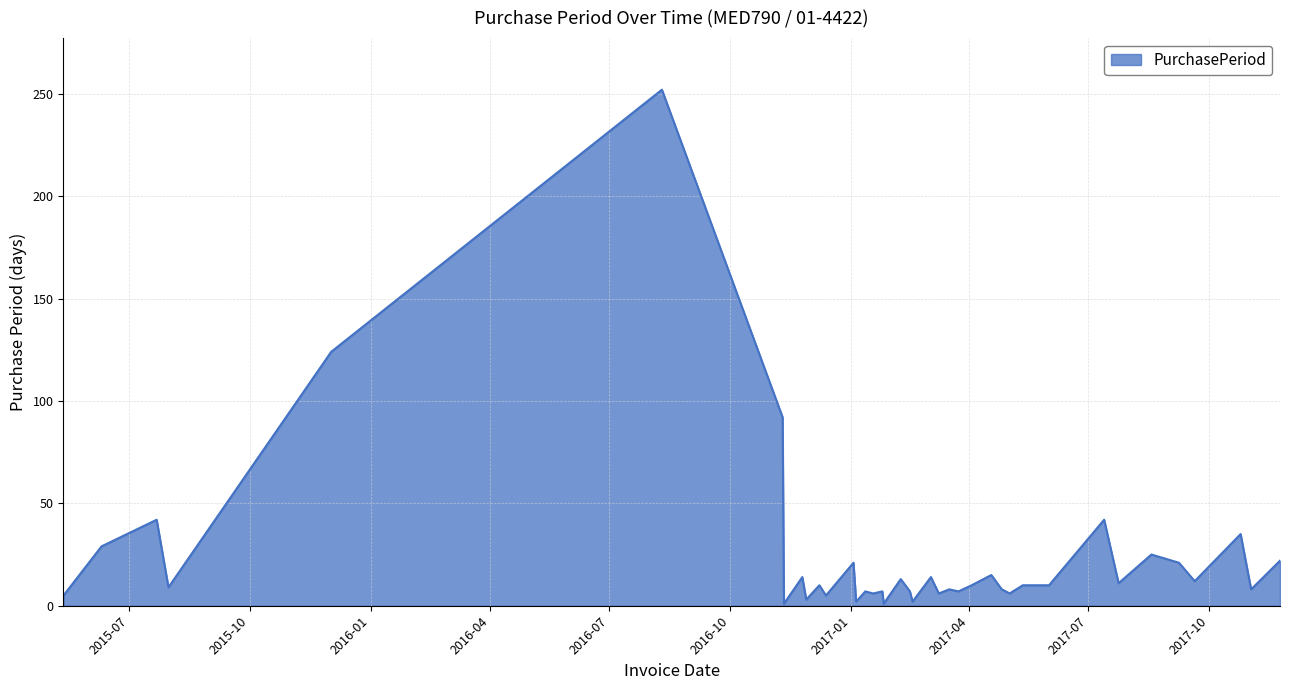

What is the minimum value shown in the chart?

1